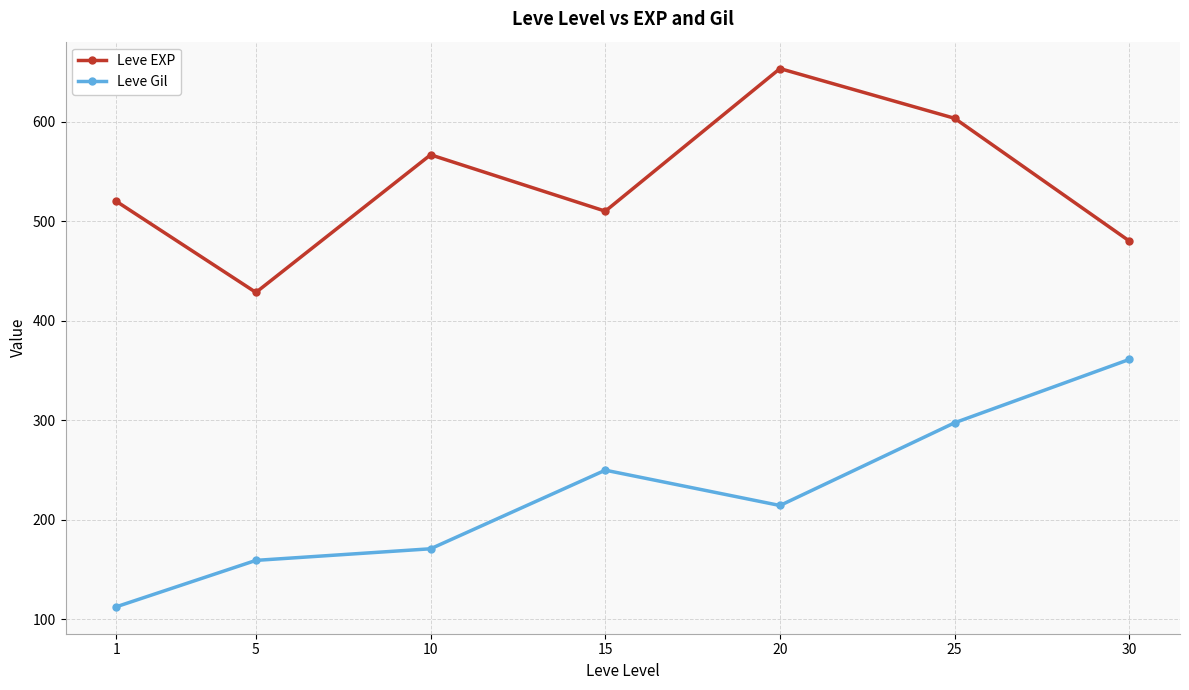

What is the sum of the Leve EXP values at 20 and 5?

1081.7